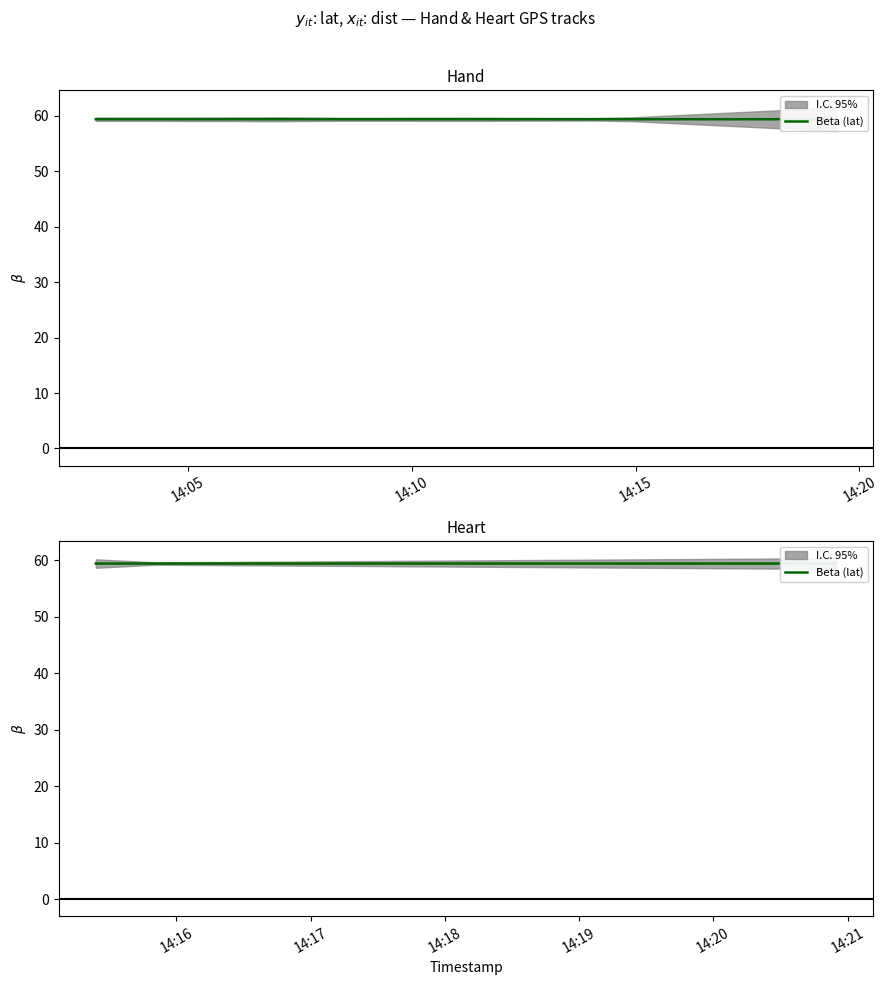

Is this an area chart (filled region under the line)?

No